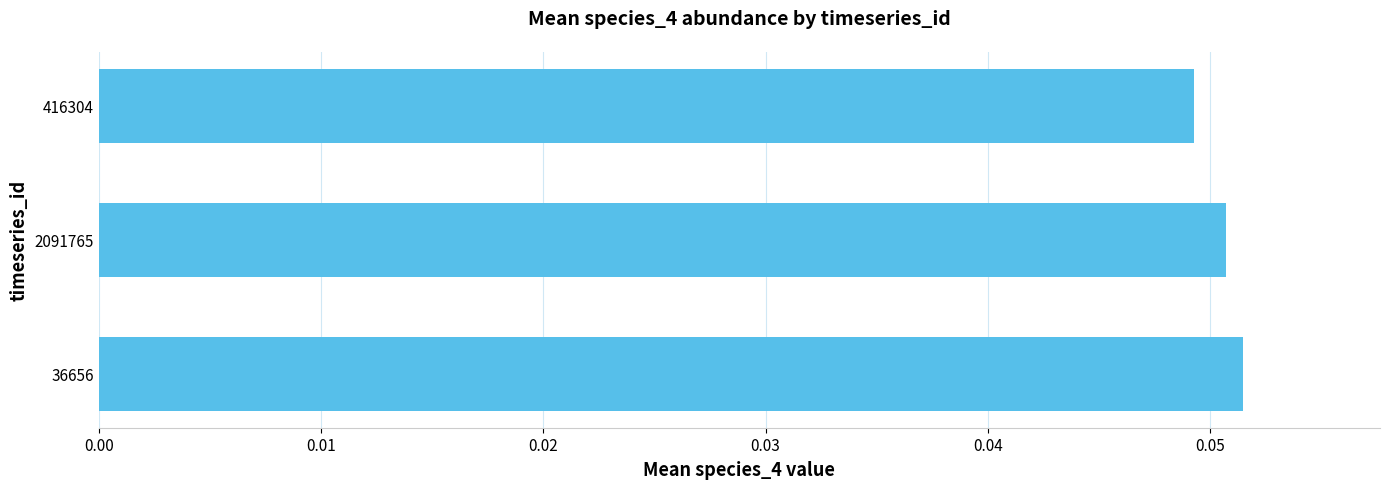

What is the sum of all values?

0.2